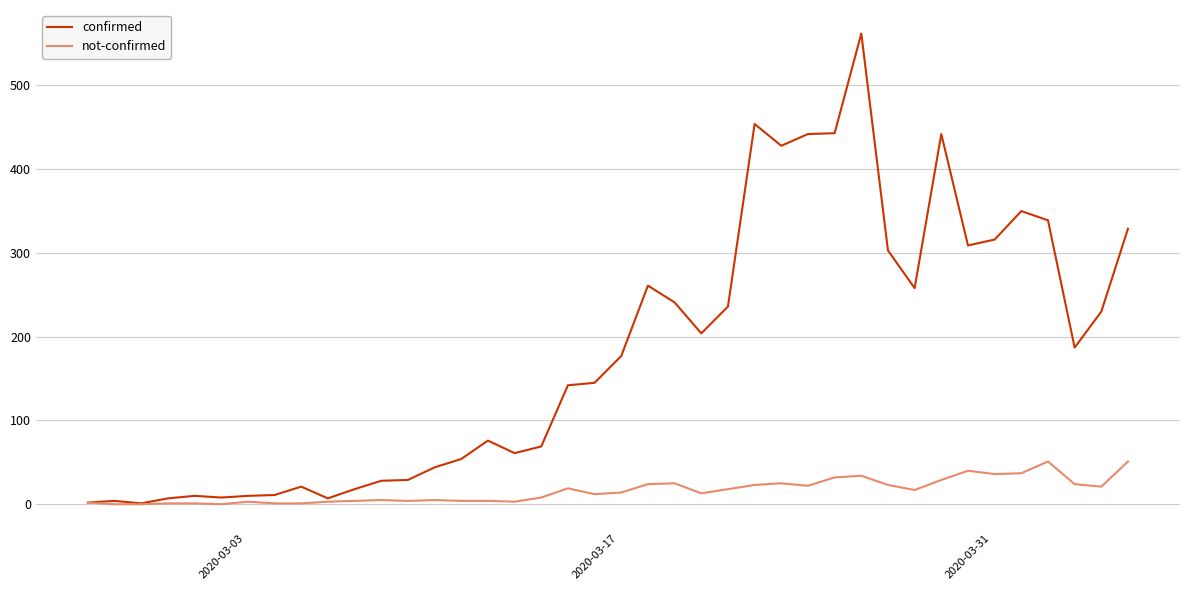

What is the maximum value shown in the chart?

562